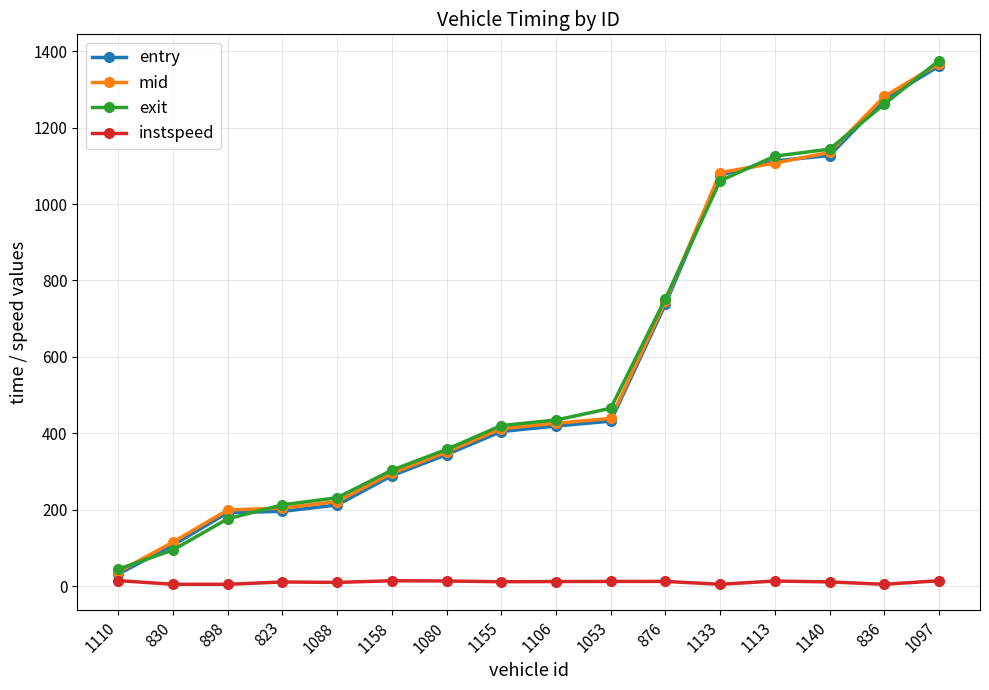

How many data points does each series have?

16